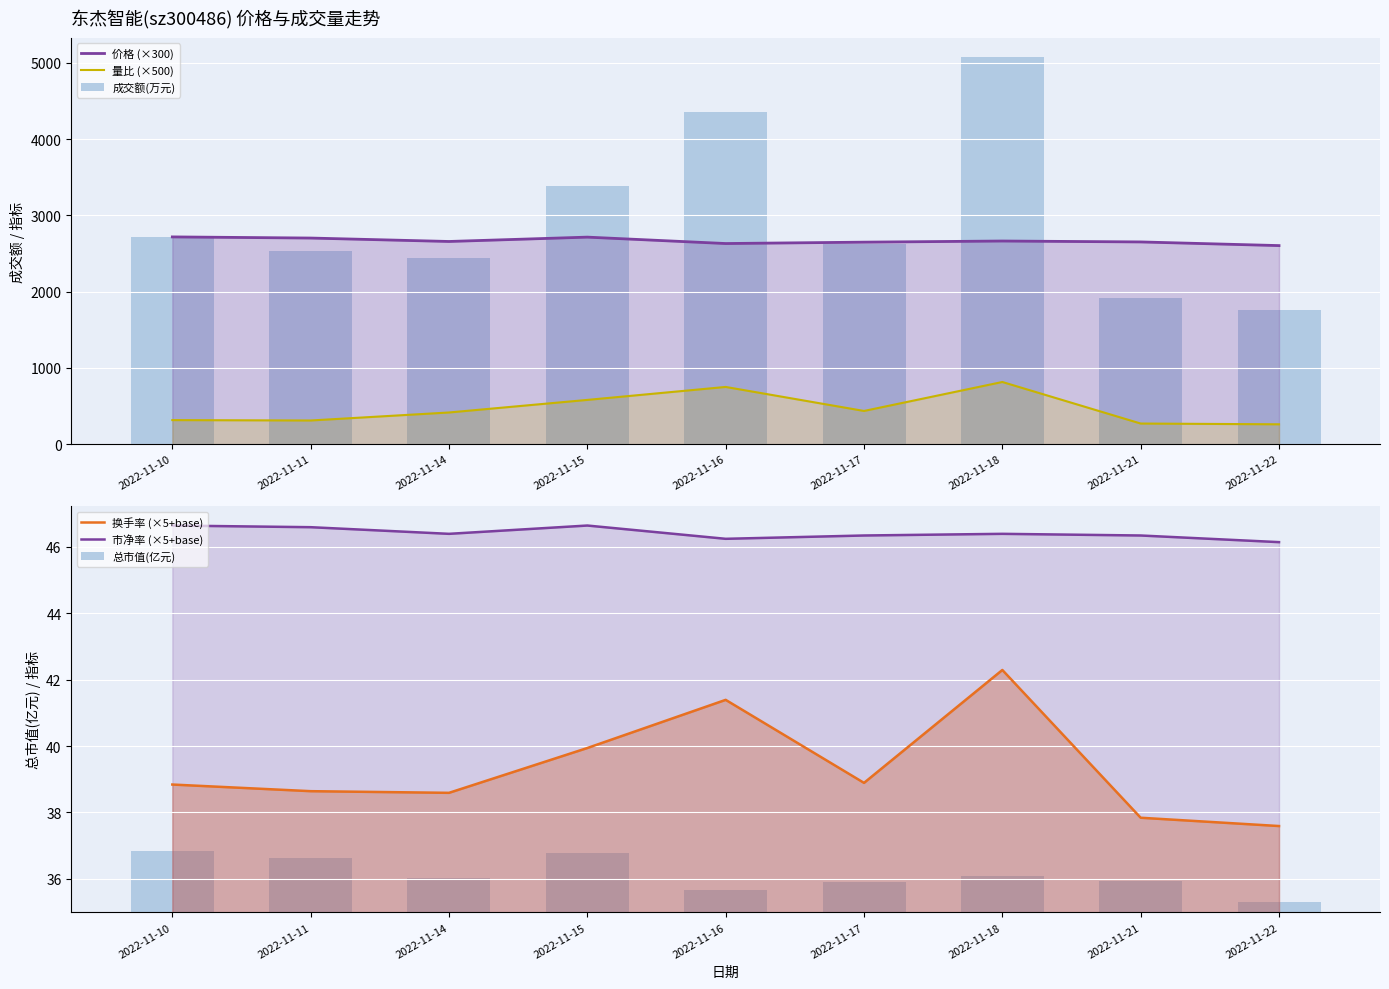

What is the difference between the 换手率 (×5+base) values at 2022-11-22 and 2022-11-17?

1.3